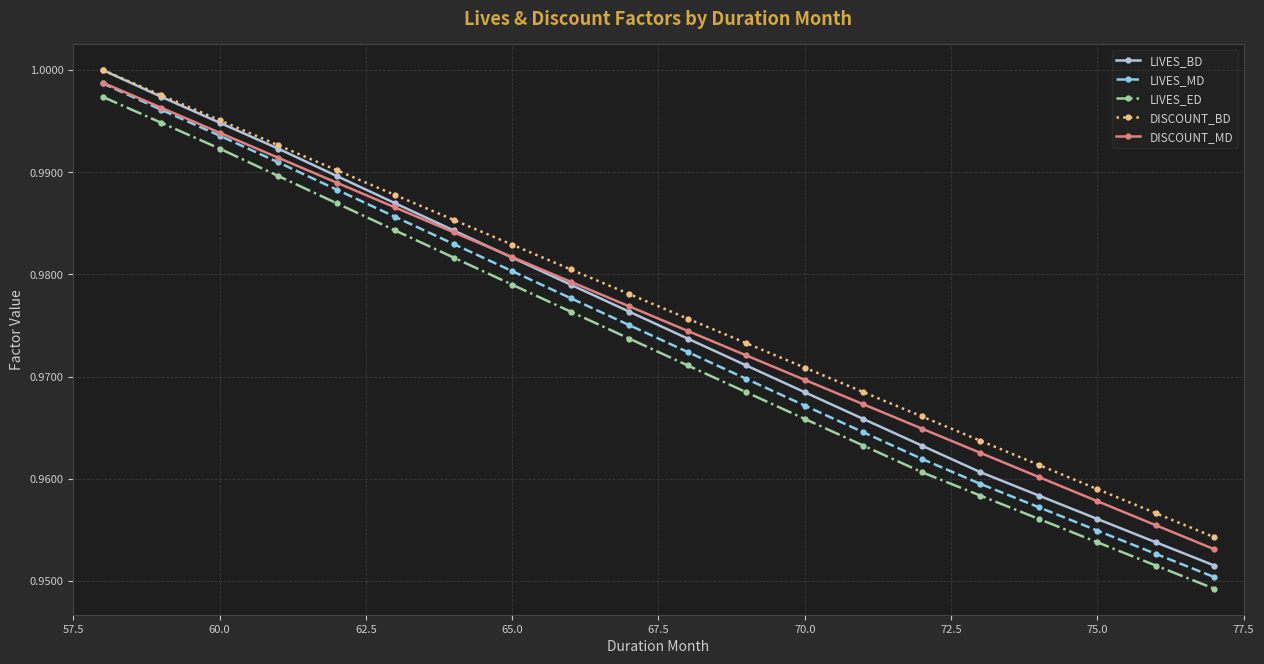

True or false: DISCOUNT_MD and LIVES_ED intersect in this chart.

False